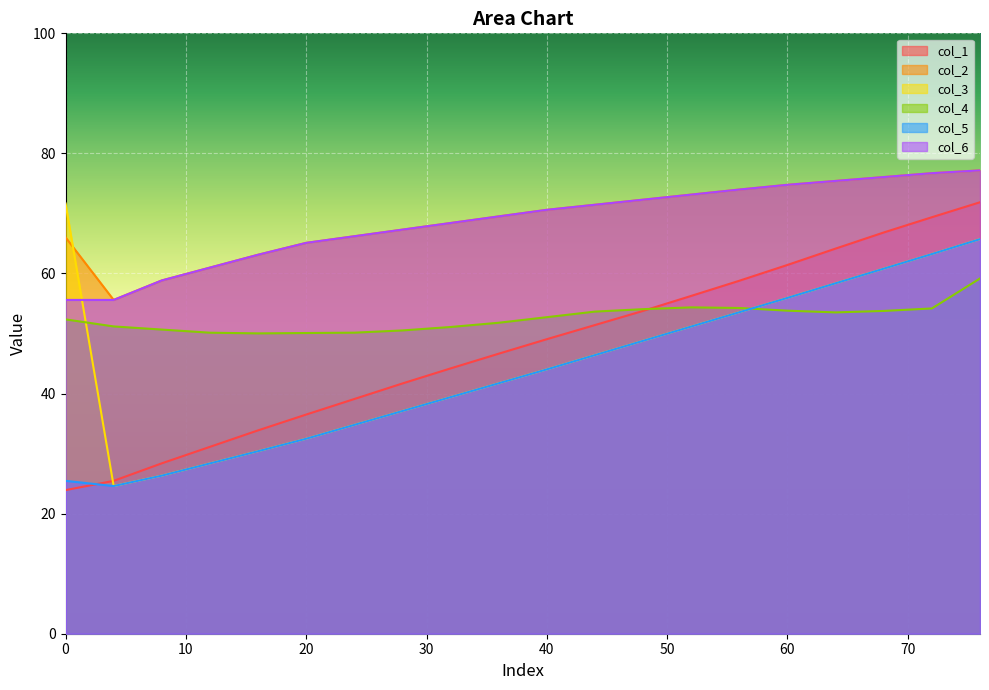

Reading left to right, extract all data points from this chart.

col_1: 23.9	25.5	28.4	31.1	33.9	36.5	39.1	41.7	44.2	46.6	49.1	51.4	53.8	56.3	58.8	61.4	64.1	66.8	69.4	71.9
col_2: 66.0	55.6	58.8	61.0	63.1	65.1	66.2	67.3	68.4	69.5	70.6	71.4	72.3	73.1	74.0	74.8	75.4	76.1	76.7	77.2
col_3: 71.7	24.6	26.3	28.4	30.4	32.5	34.8	37.1	39.4	41.7	44.0	46.4	48.8	51.2	53.5	55.9	58.4	60.8	63.2	65.7
col_4: 52.4	51.2	50.7	50.1	50.0	50.1	50.1	50.5	51.1	51.8	52.7	53.7	54.1	54.4	54.3	53.8	53.5	53.8	54.2	59.2
col_5: 25.5	24.6	26.3	28.4	30.4	32.5	34.8	37.1	39.4	41.7	44.0	46.4	48.8	51.2	53.5	55.9	58.4	60.8	63.2	65.7
col_6: 55.6	55.6	58.8	61.0	63.1	65.1	66.2	67.3	68.4	69.5	70.6	71.4	72.3	73.1	74.0	74.8	75.4	76.1	76.7	77.2